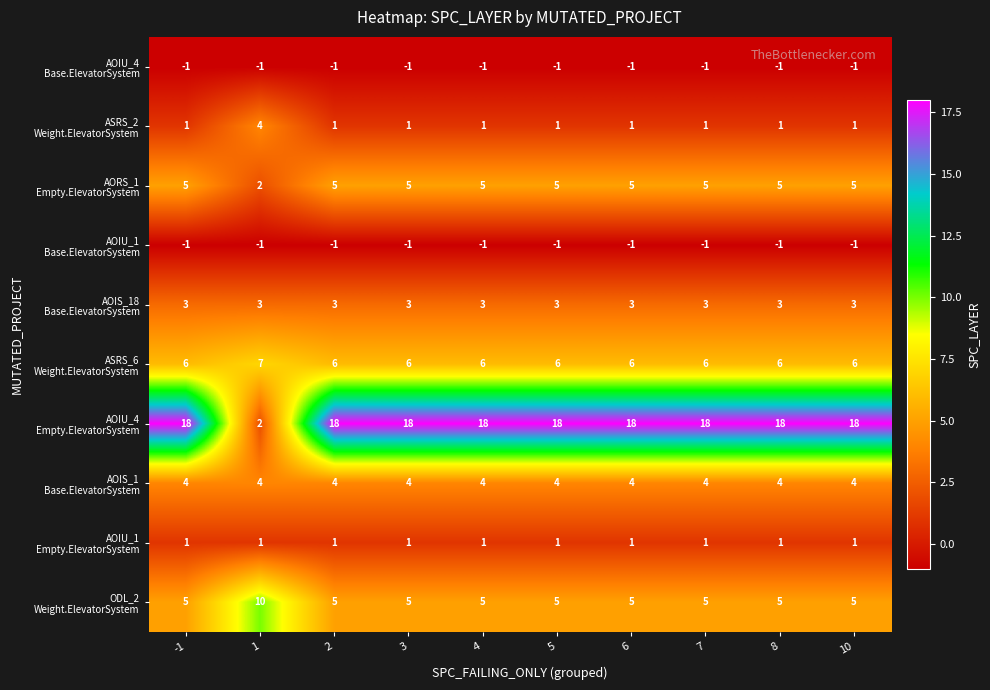

At how many categories does at least one series exceed 11?

9